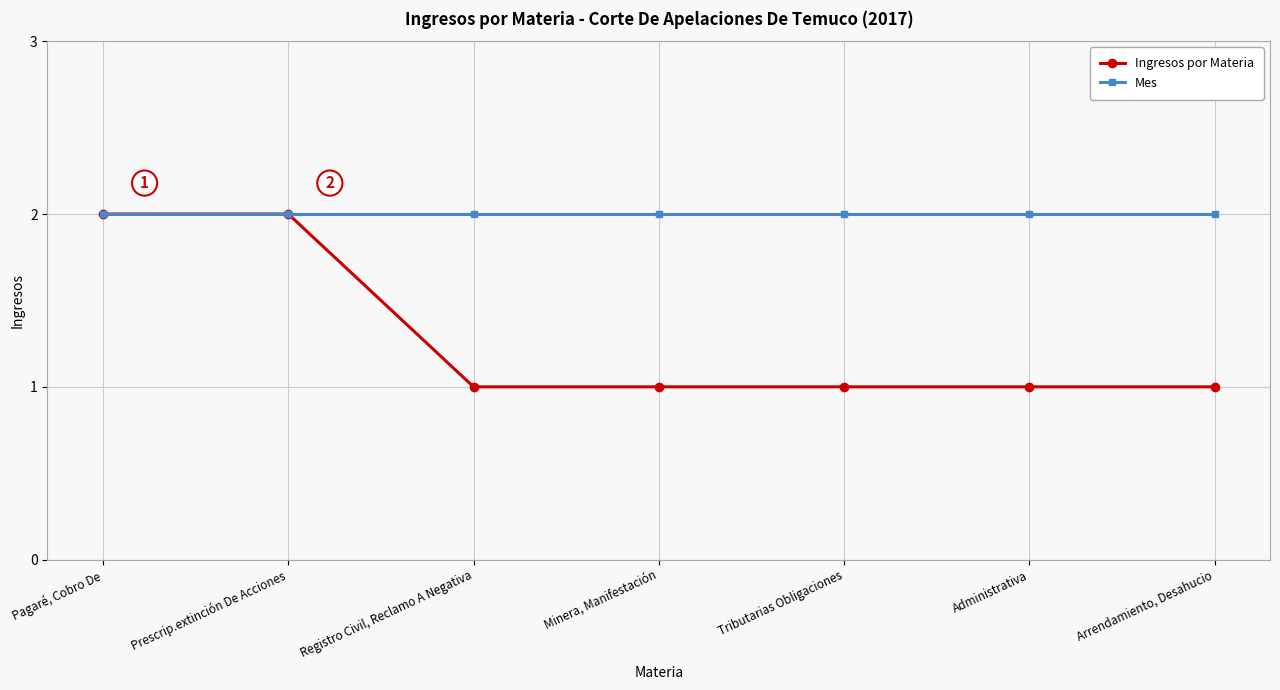

What is the value of the Mes point at the 7th from the left?

2